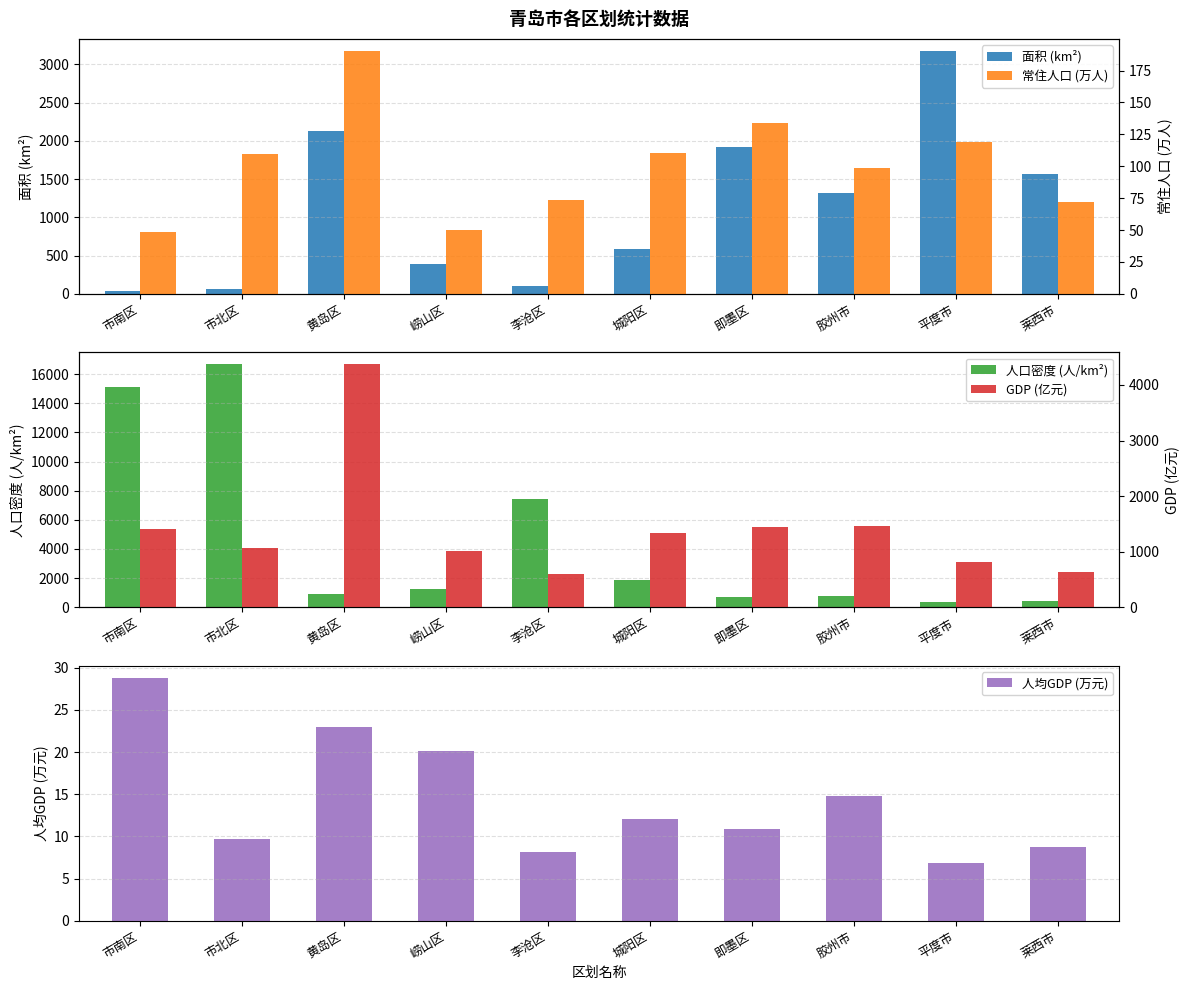

Which label corresponds to the largest value in the chart?

市北区